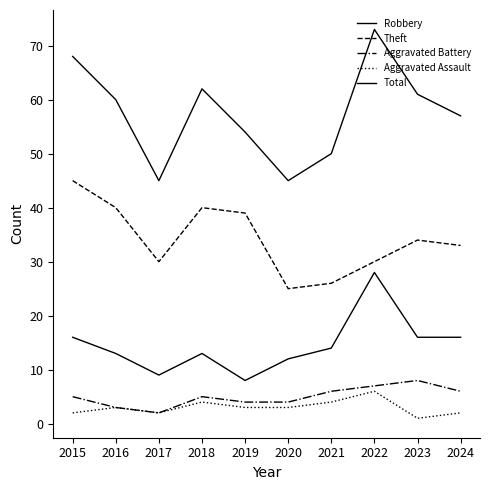

Between 2022 and 2024, which series saw the biggest shift?

Total